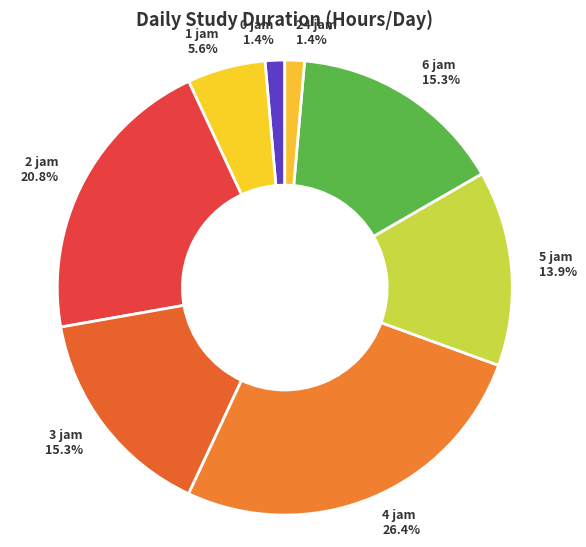

To the nearest percent, what is the difference between the largest and smallest slice percentages?

25%